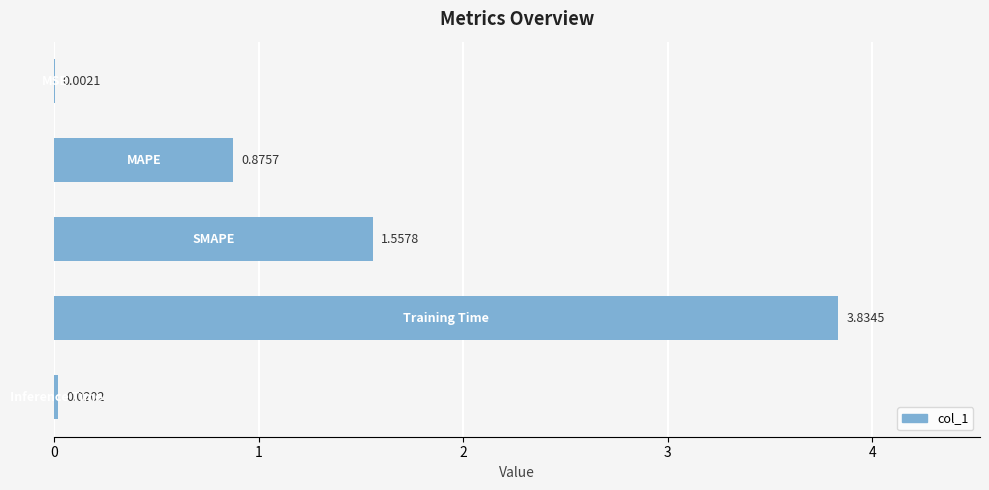

Are the bars horizontal?

Yes